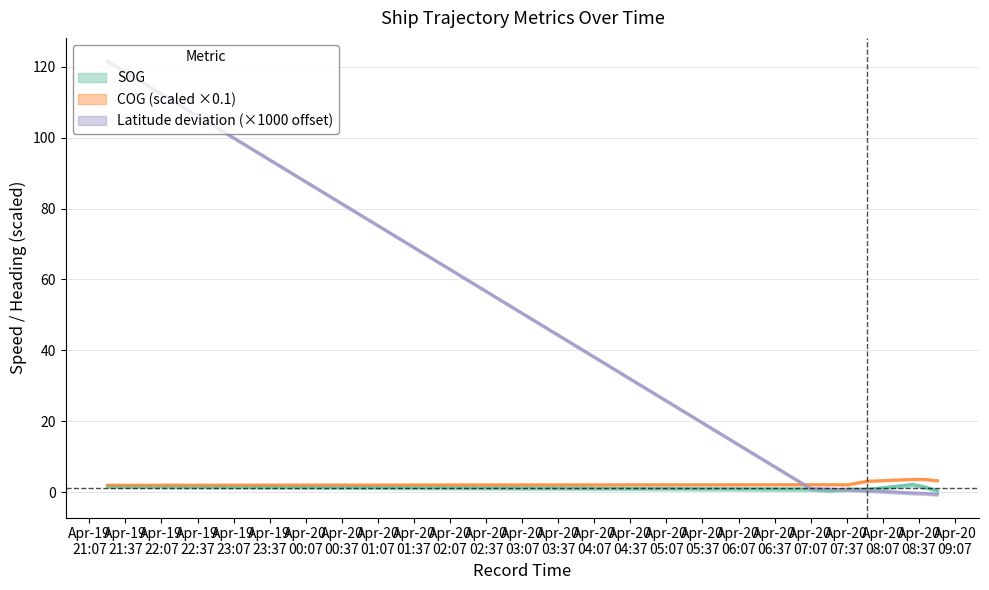

What is the label of the 1st point from the right?

2024-04-20 08:52:37